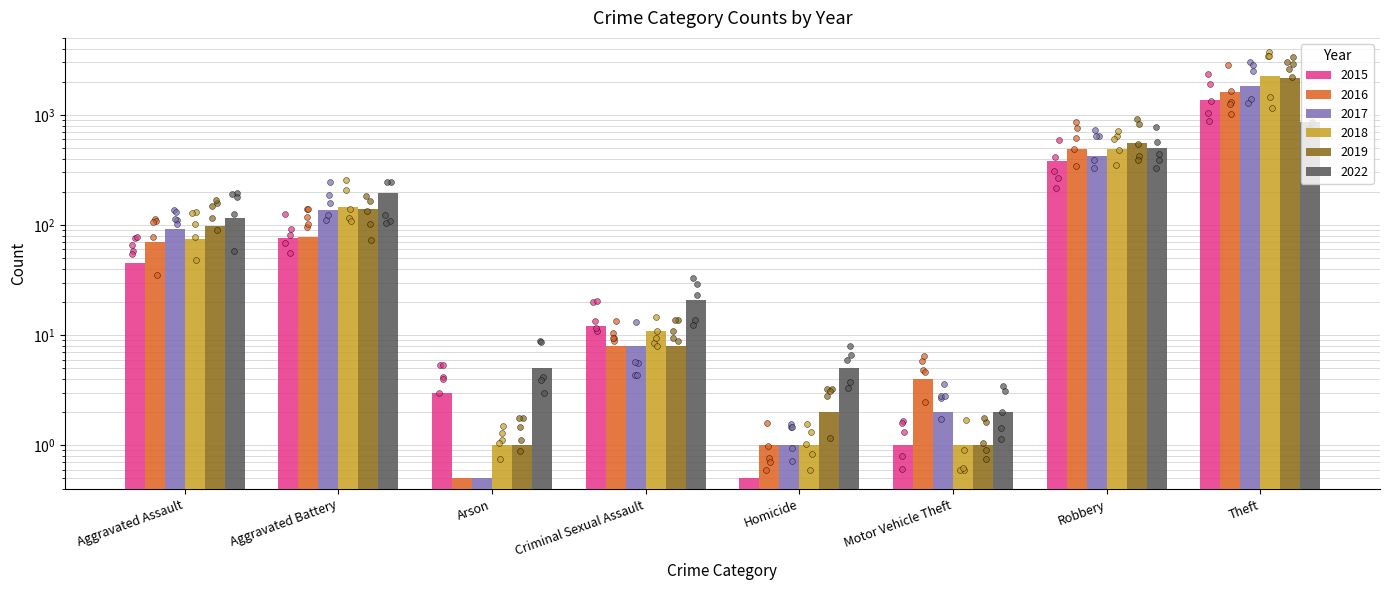

What are all the series names shown in the legend?

2015, 2017, 2019, 2018, 2022, 2016